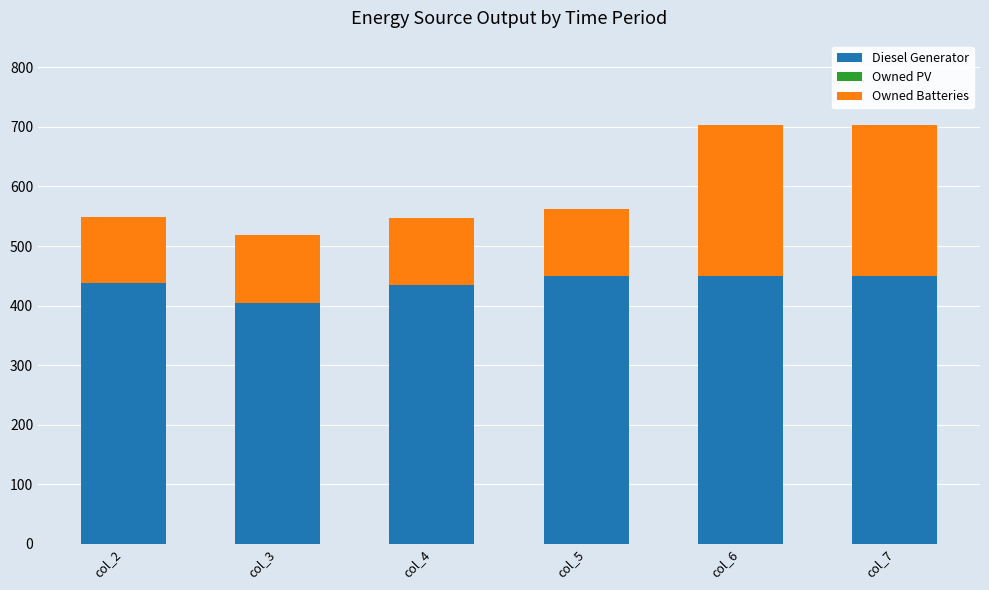

What is the value of the Diesel Generator bar at the 6th from the left?

449